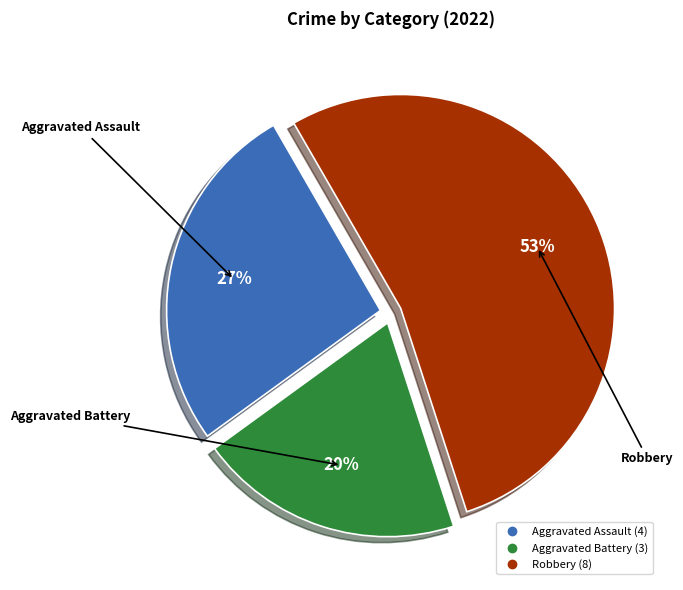

To the nearest percent, what is the difference between the largest and smallest slice percentages?

33%